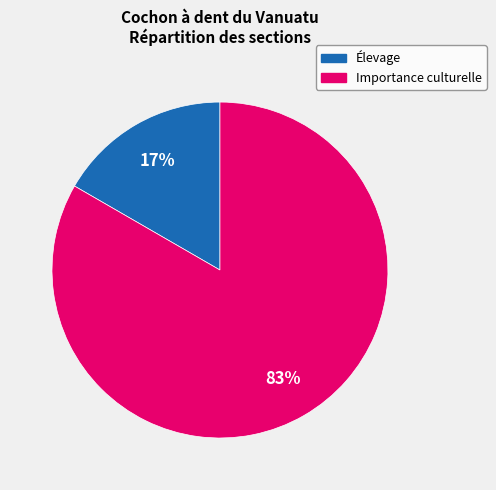

What is the largest slice in the pie chart?

Importance culturelle